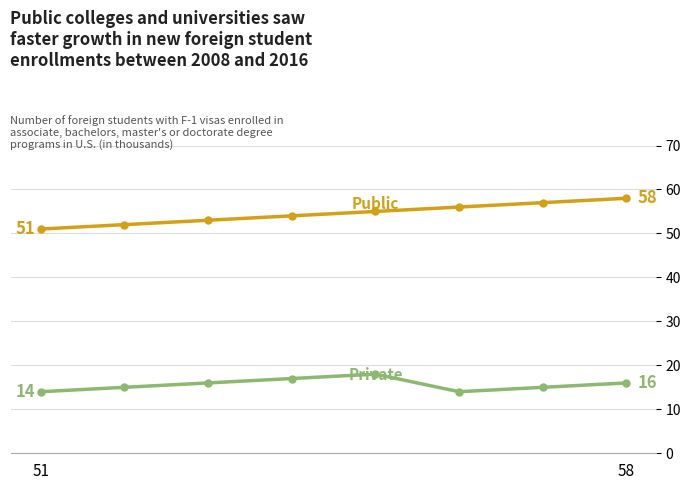

What is the greatest value displayed?

58